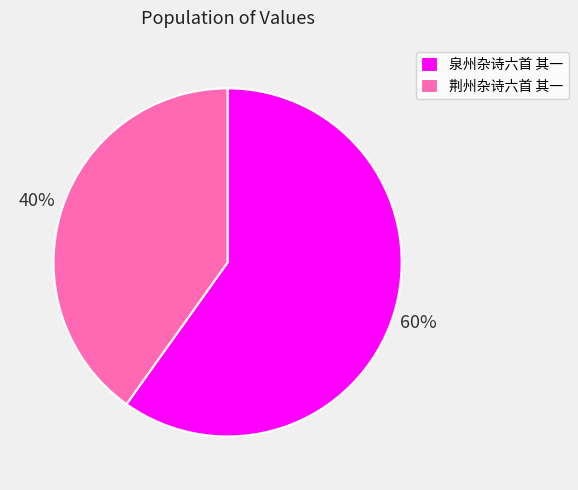

What is the largest slice in the pie chart?

泉州杂诗六首 其一